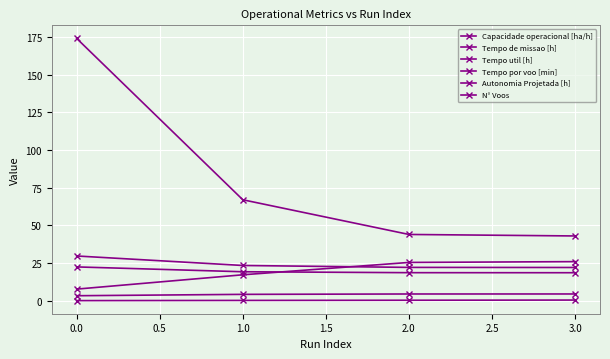

Count the number of categories in the chart.

4